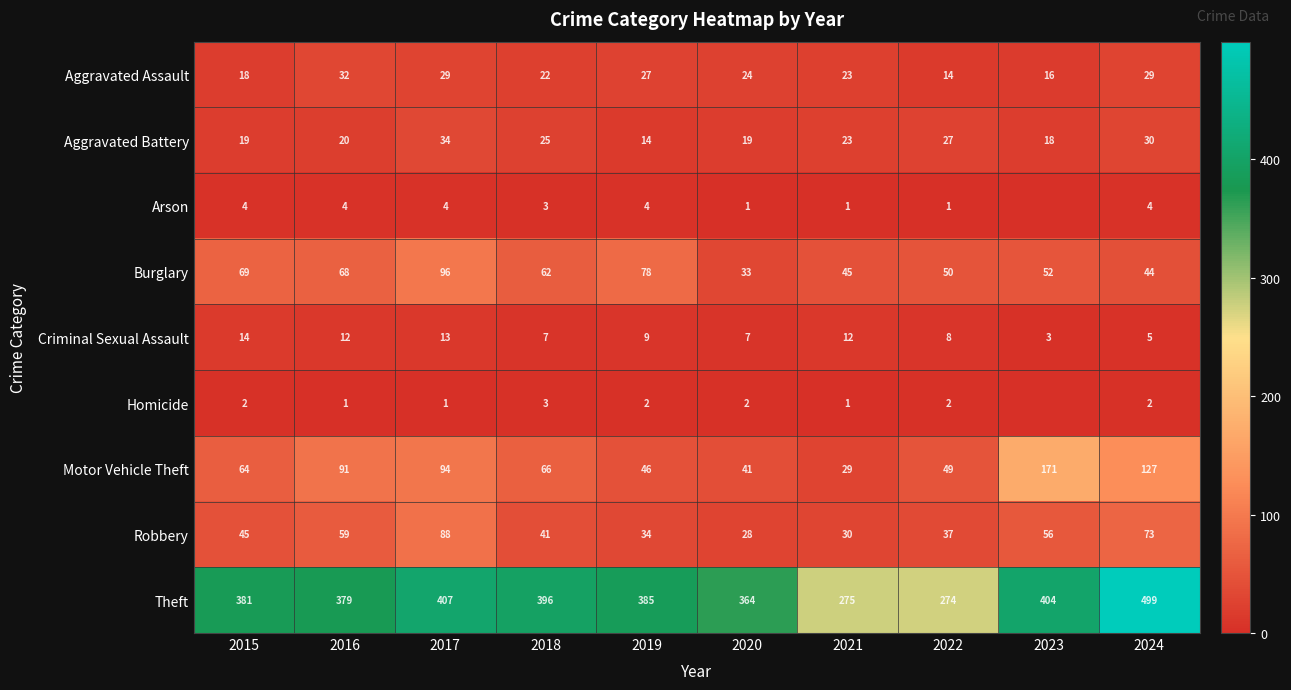

True or false: Burglary has a value of 71 at 2021.

False